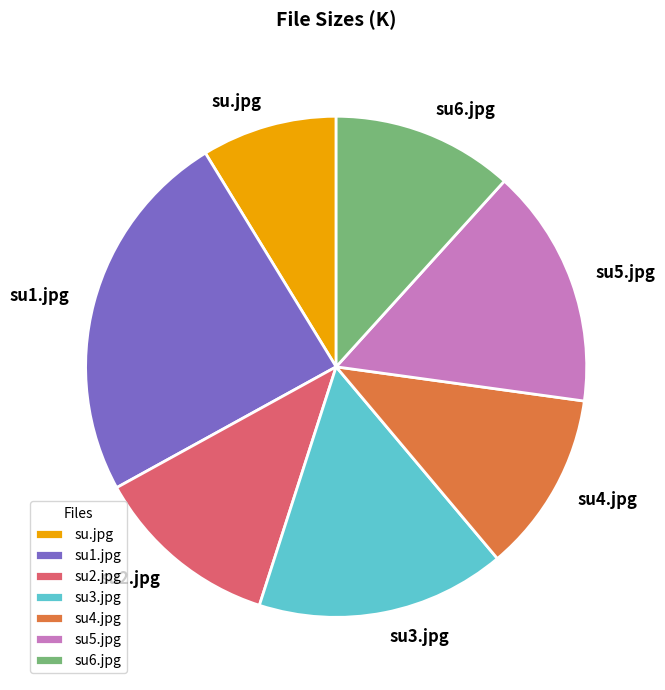

Which has a higher value, su5.jpg or su6.jpg?

su5.jpg